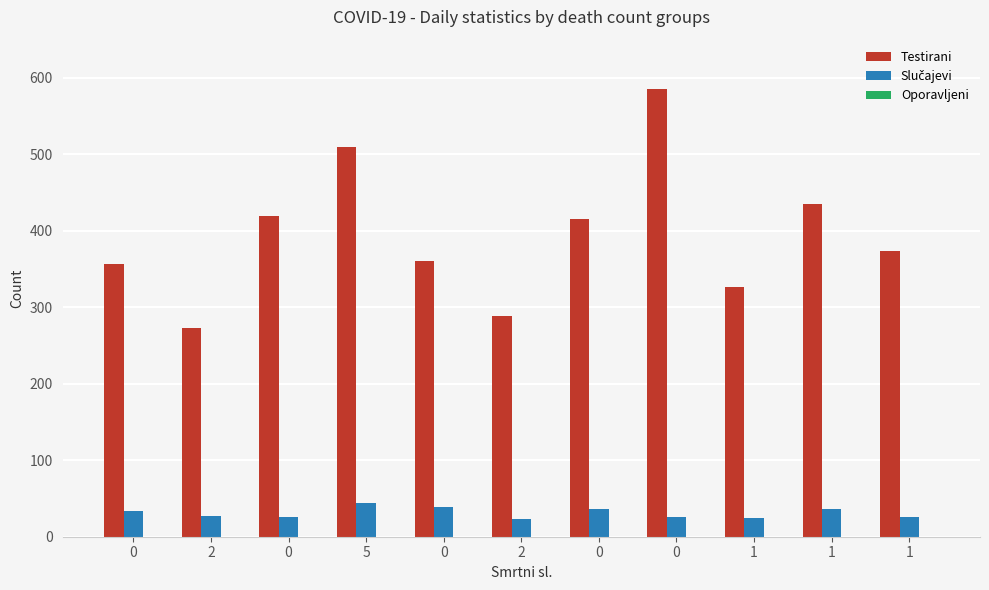

How many bars are there in each group?

2